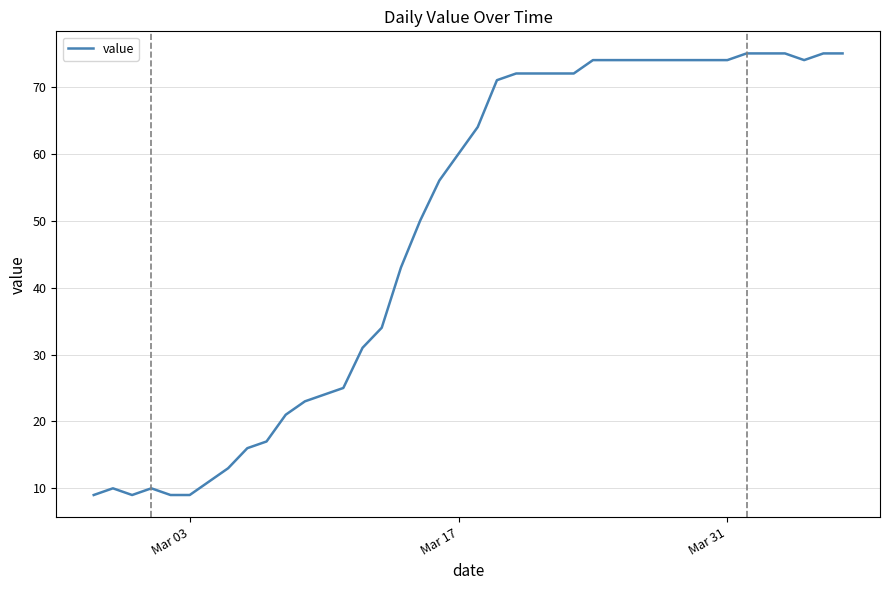

What is the greatest value displayed?

75